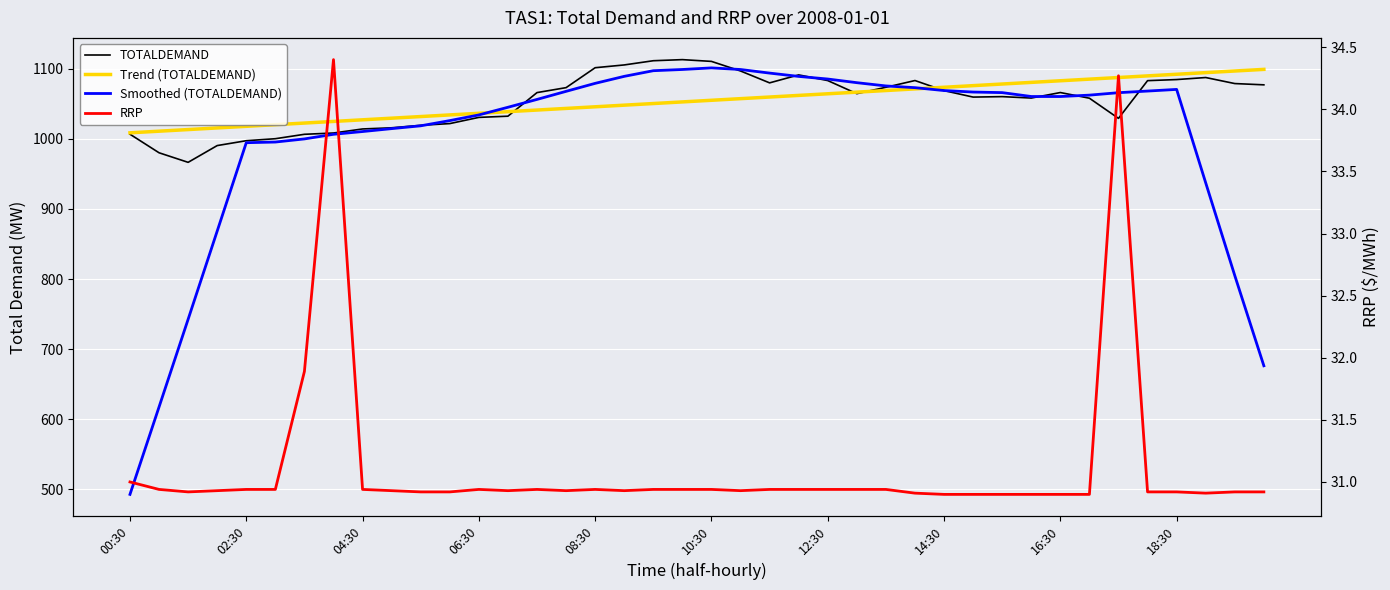

Rank the series at 34 from highest to lowest value.

Trend (TOTALDEMAND), Smoothed (TOTALDEMAND), TOTALDEMAND, RRP